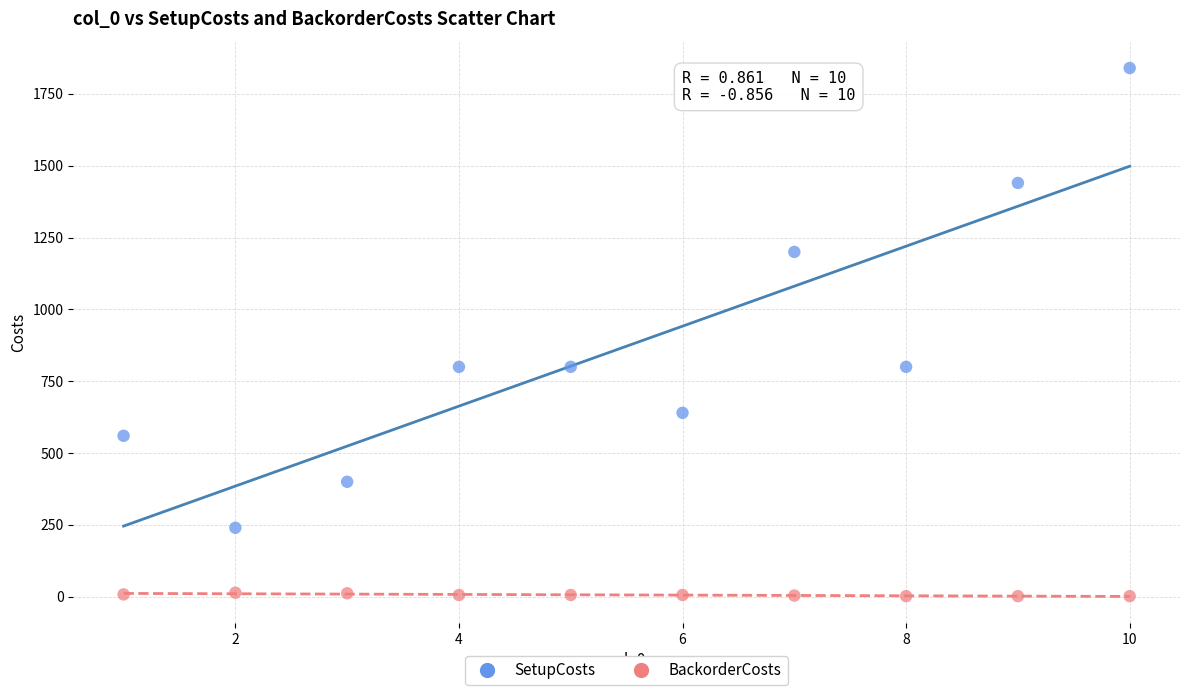

What are all the series names shown in the legend?

SetupCosts, BackorderCosts